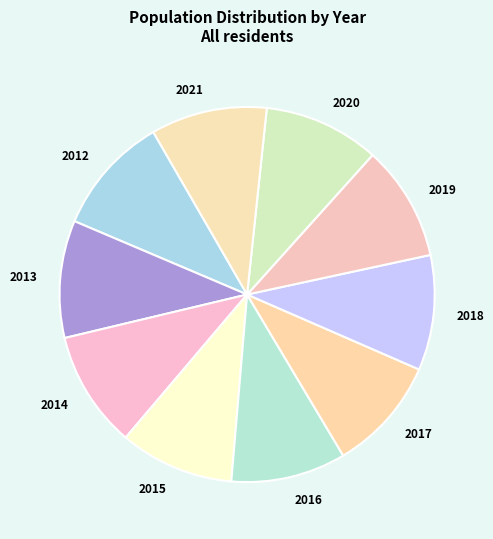

What is the ratio of the value at 2013 to the value at 2019?

1.0